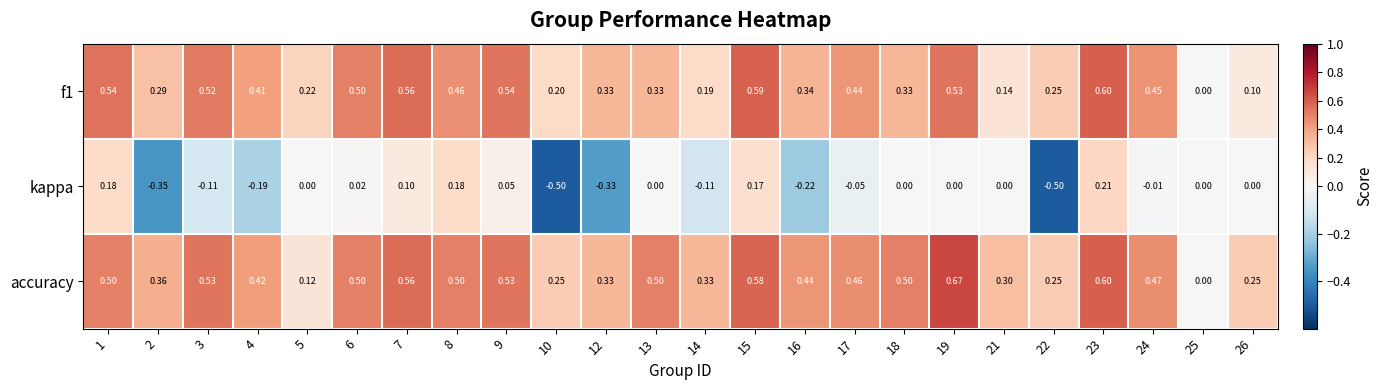

Which series has the widest spread of values?

kappa